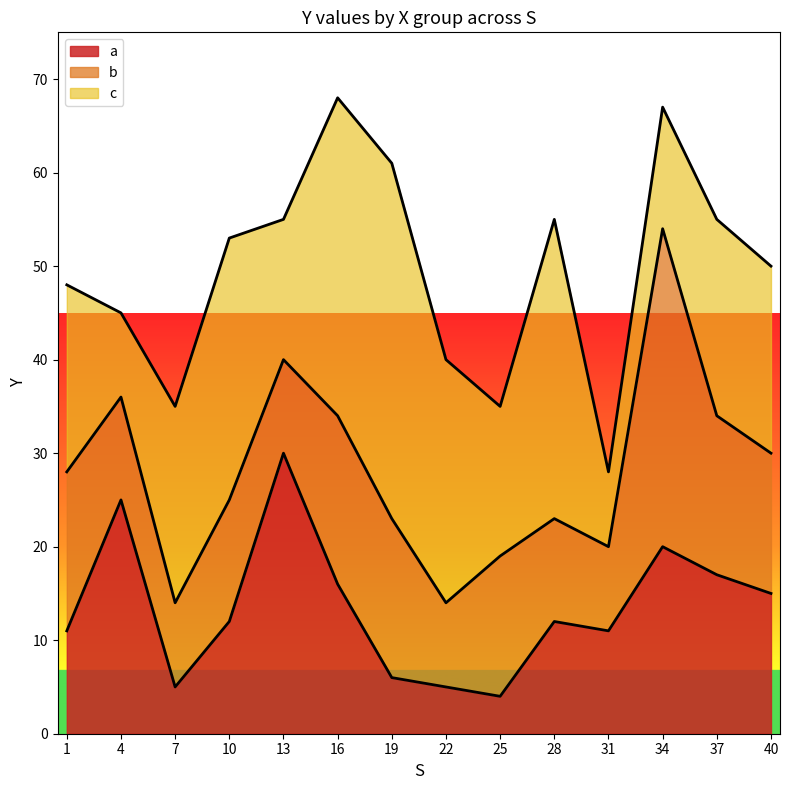

How many interior local valleys does the b series have?

4